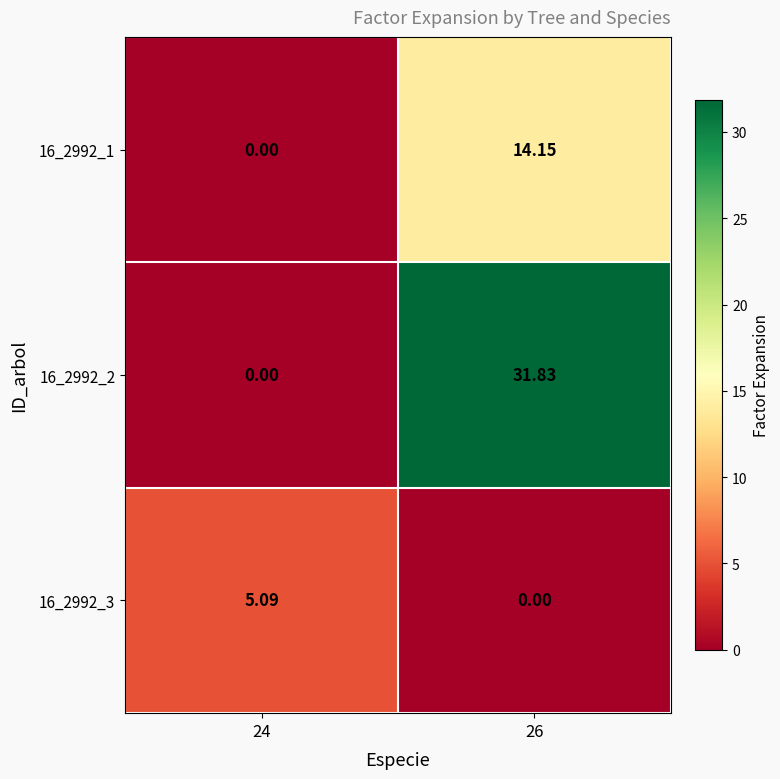

How many categories are shown in the chart?

2